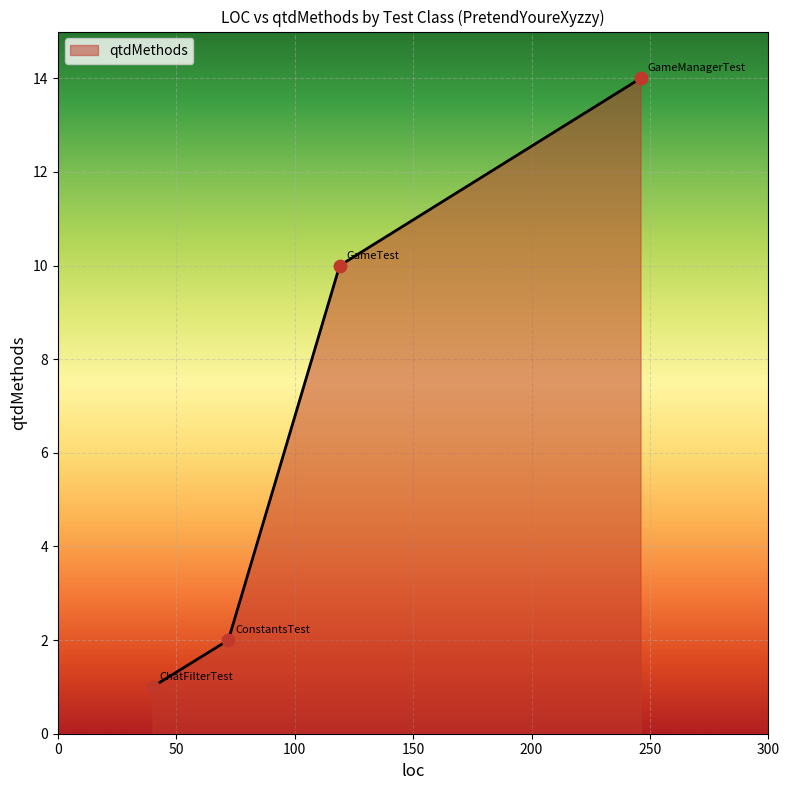

True or false: there are more than 2 points higher than both neighbors.

False